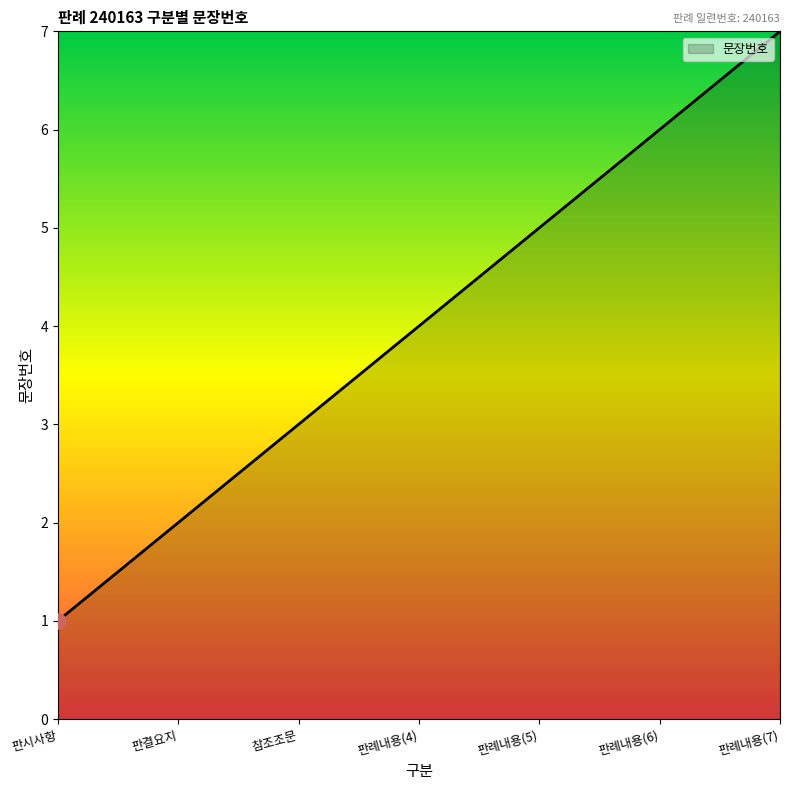

Which has a higher value, 참조조문 or 판례내용(4)?

판례내용(4)